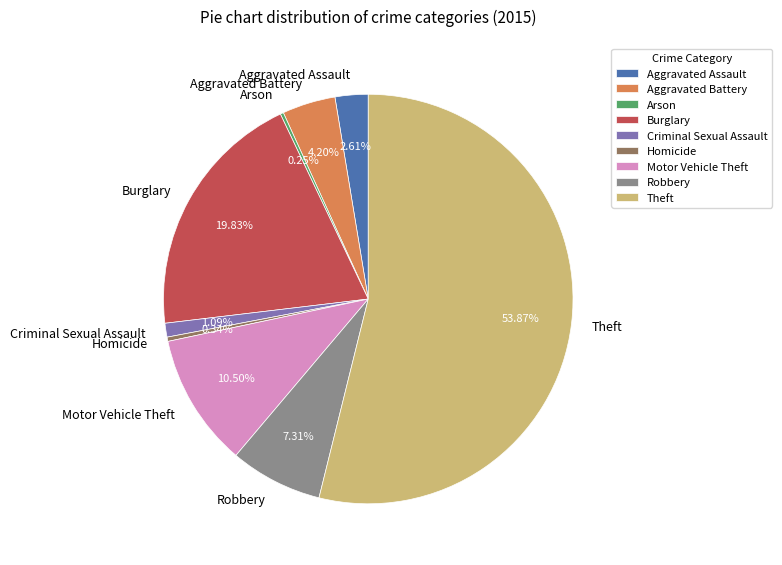

True or false: Burglary accounts for 6% of the total.

False